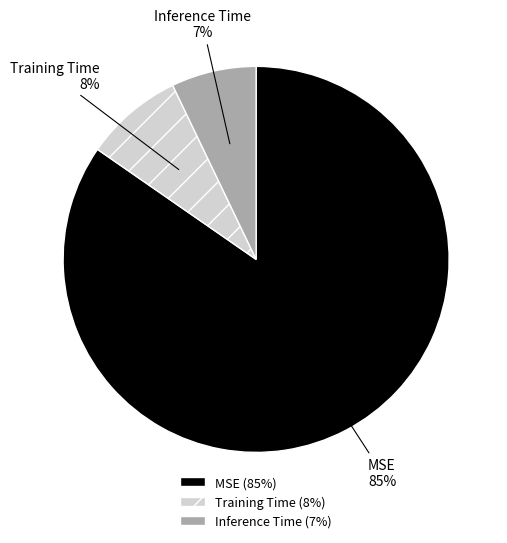

Which category accounts for the majority?

MSE